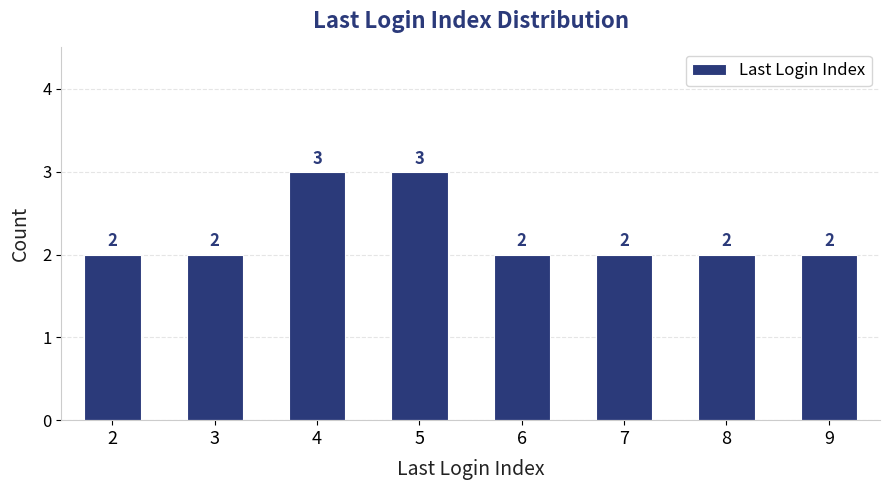

How many values exceed 2?

2